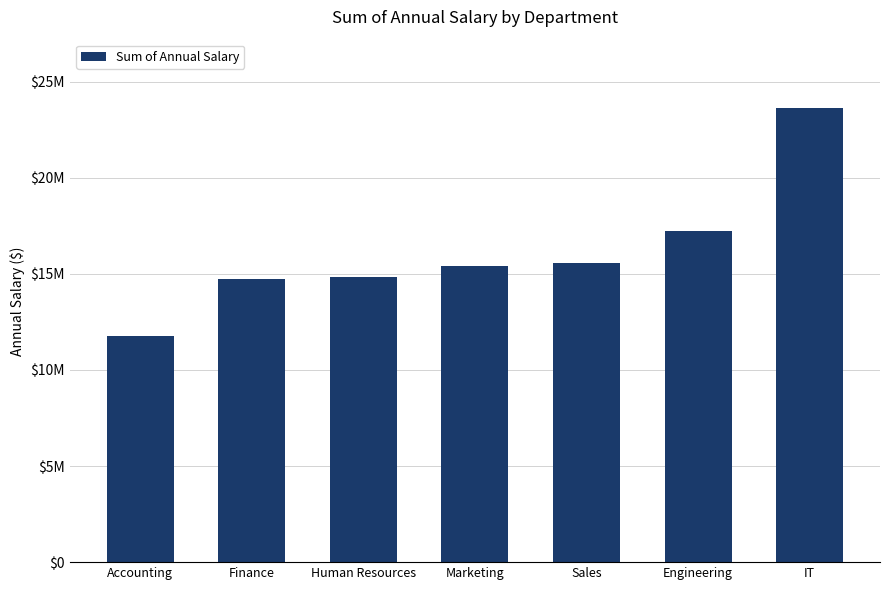

What is the change in value from Finance to Human Resources?

+106002